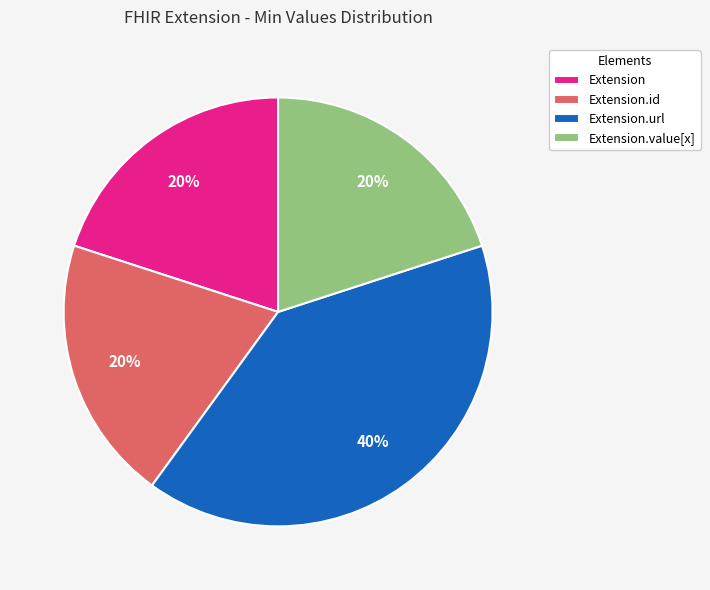

To the nearest percent, what is the difference between the Extension.url and Extension slice percentages?

20%